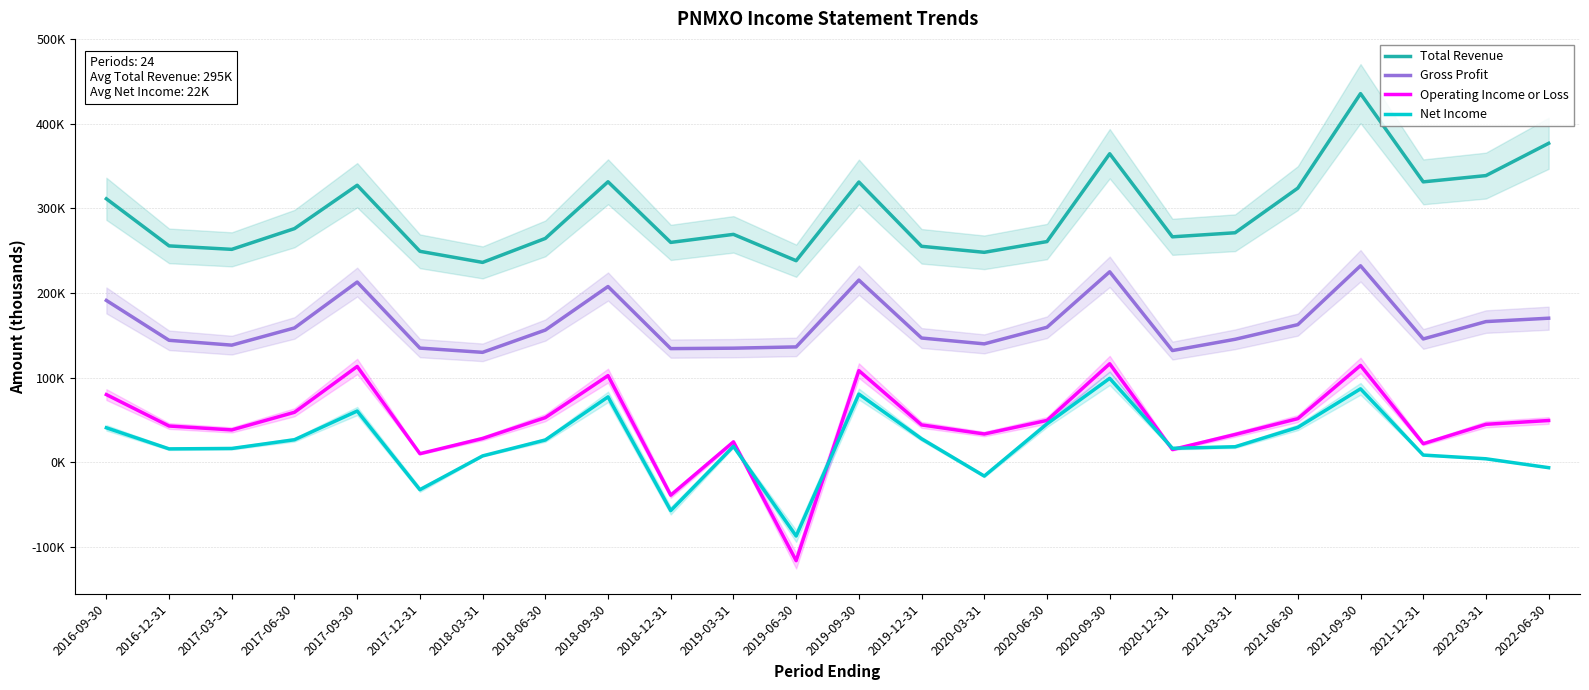

What is the average value of the Operating Income or Loss series?

45042